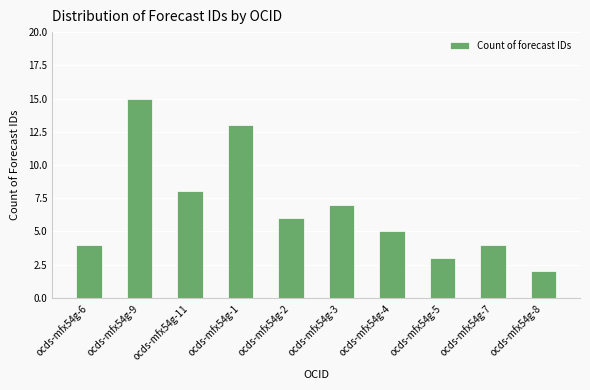

What is the label of the 6th bar from the left?

ocds-mfx54g-3